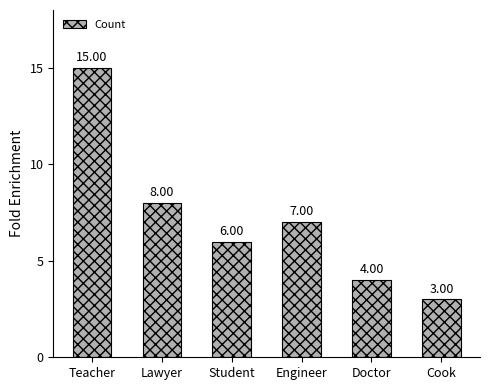

The chart shows a value of 6 at Student. True or false?

True